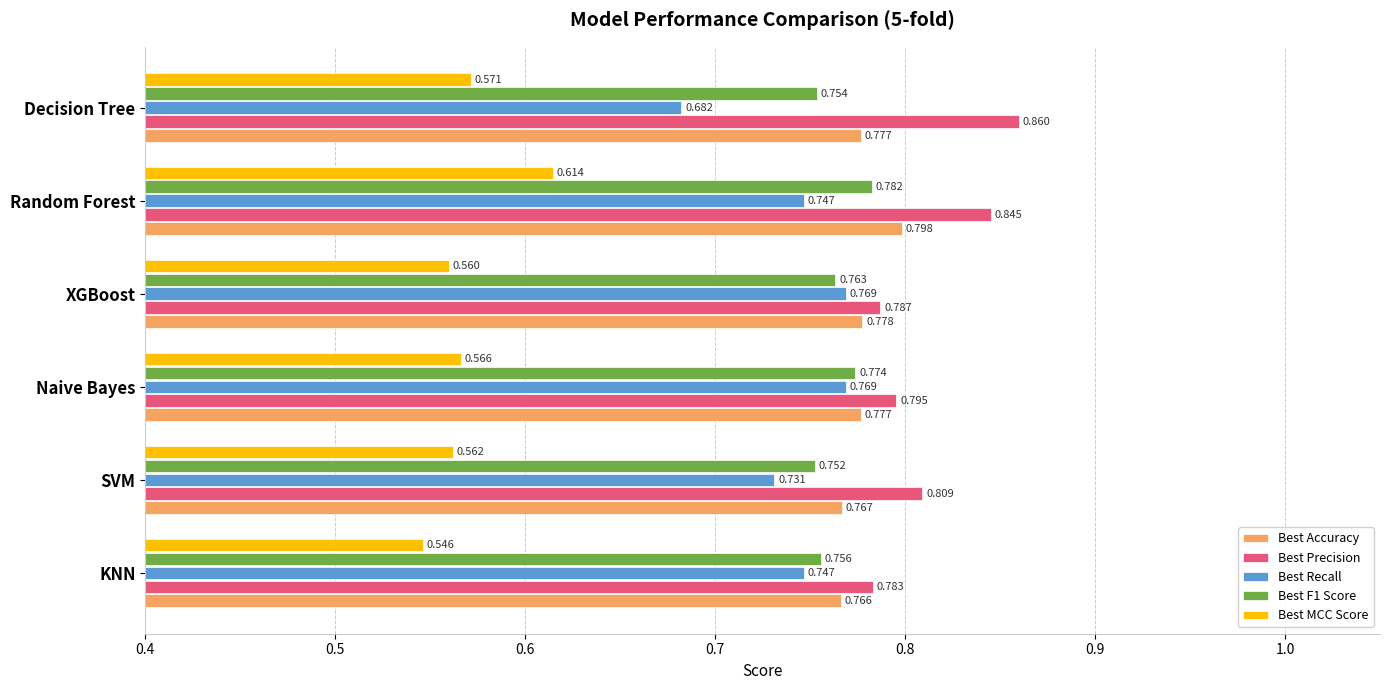

Which series changed the most between SVM and Decision Tree?

Best Precision